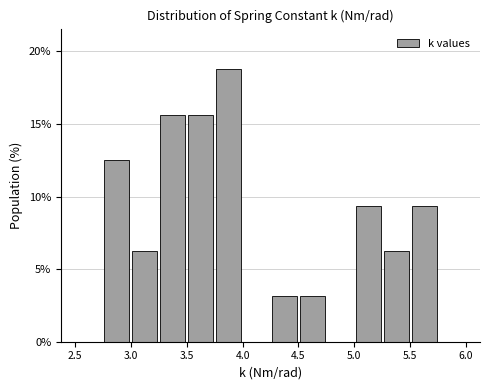

Reading left to right, list every bar in this chart as the range it spans on the x-axis followed by its height. The values are not printed on the chart, so give them approximately, as read against the axis.

2.50 to 2.75: 0
2.75 to 3.00: 12.5
3.00 to 3.25: 6.5
3.25 to 3.50: 15.5
3.50 to 3.75: 15.5
3.75 to 4.00: 19.0
4.00 to 4.25: 0
4.25 to 4.50: 3.0
4.50 to 4.75: 3.0
4.75 to 5.00: 0
5.00 to 5.25: 9.5
5.25 to 5.50: 6.5
5.50 to 5.75: 9.5
5.75 to 6.00: 0